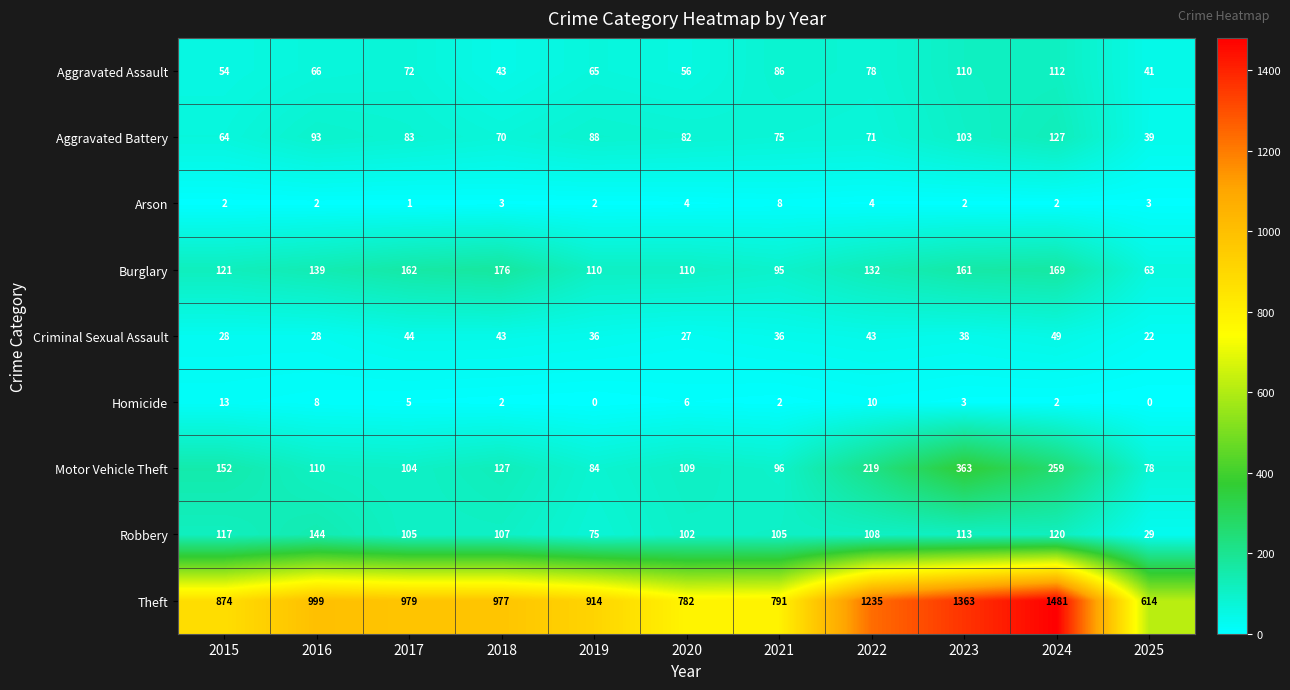

What is the sum of the Homicide values at 2017 and 2025?

5